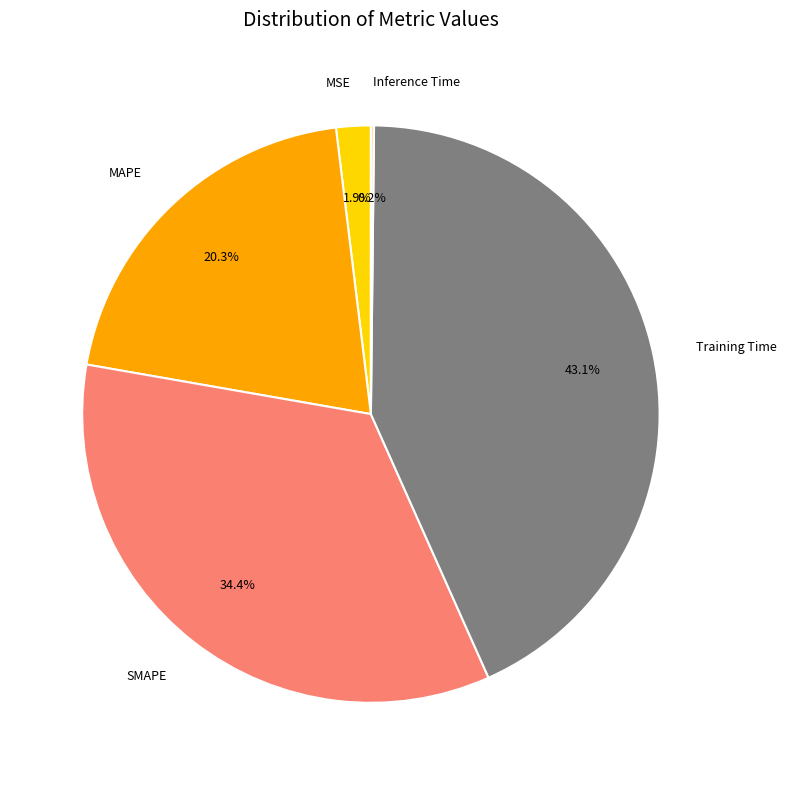

Which slice is the largest?

Training Time